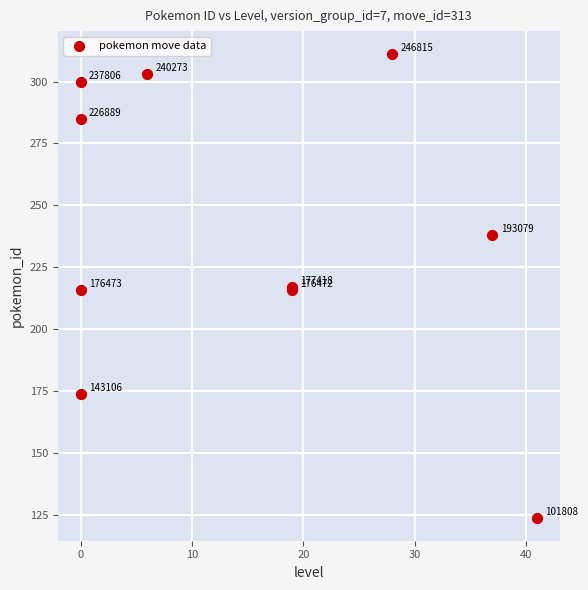

What Y value in the scatter plot is closest to 217?

217